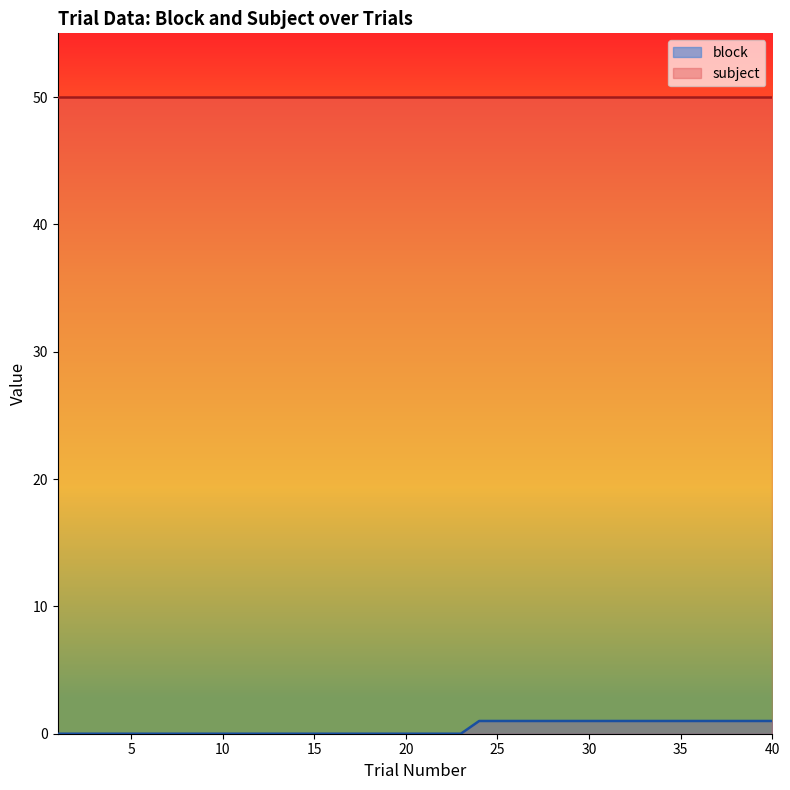

Reading left to right, transcribe all the data shown in this chart.

1=0	2=0	3=0	4=0	5=0	6=0	7=0	8=0	9=0	10=0	11=0	12=0	13=0	14=0	15=0	16=0	17=0	18=0	19=0	20=0	21=0	22=0	23=0	24=1	25=1	26=1	27=1	28=1	29=1	30=1	31=1	32=1	33=1	34=1	35=1	36=1	37=1	38=1	39=1	40=1